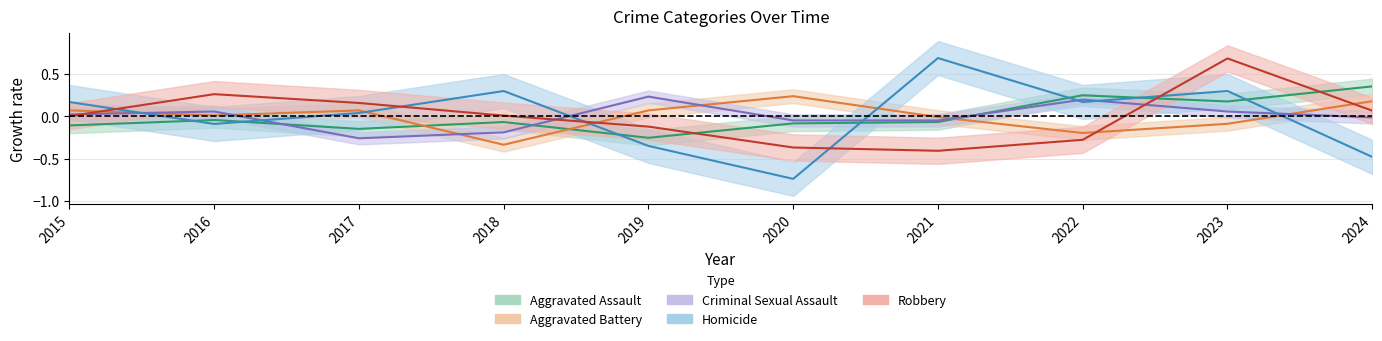

Rank the series by their maximum value, from highest to lowest.

Homicide, Robbery, Aggravated Assault, Aggravated Battery, Criminal Sexual Assault